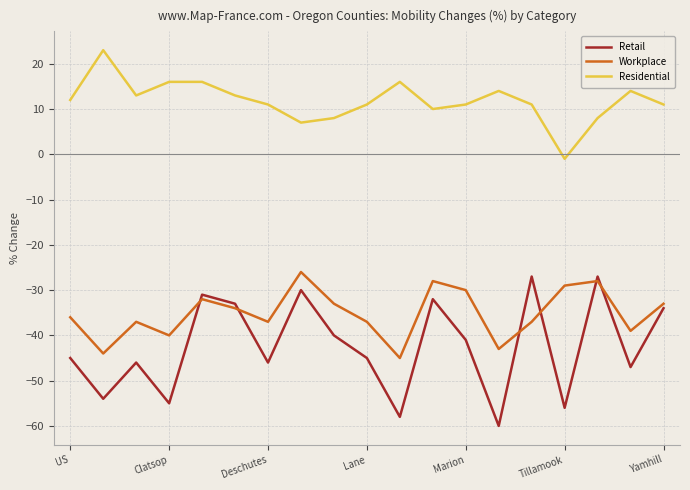

What is the smallest value displayed?

-60